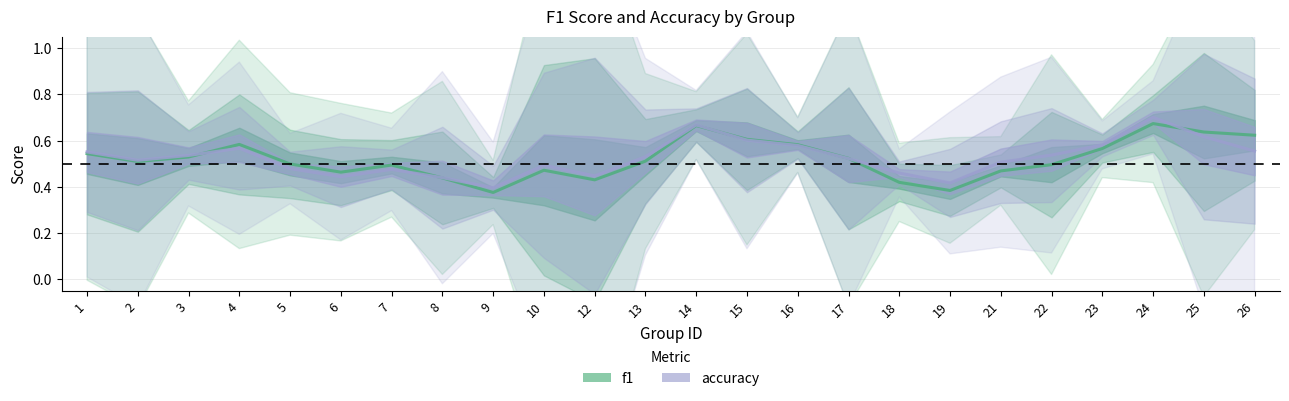

Between which two adjacent categories do accuracy and f1 first intersect?

3 and 4